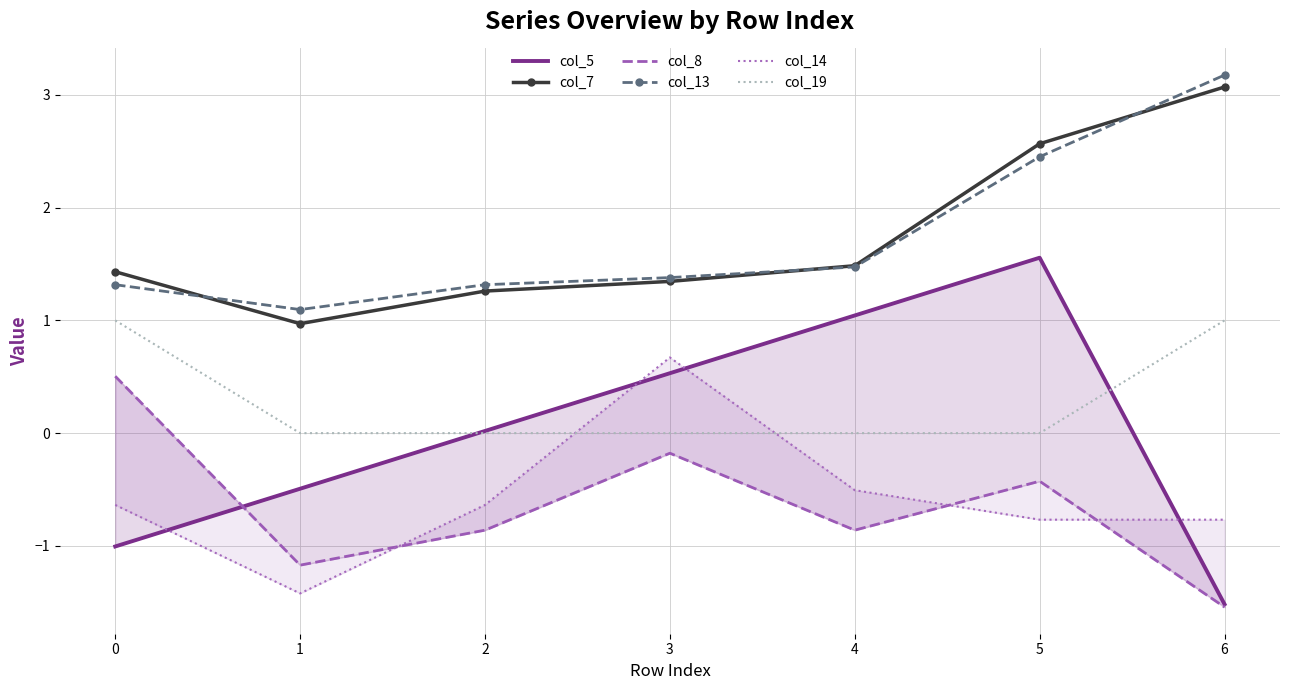

Rank the series by their maximum value, from lowest to highest.

col_8, col_14, col_19, col_5, col_7, col_13